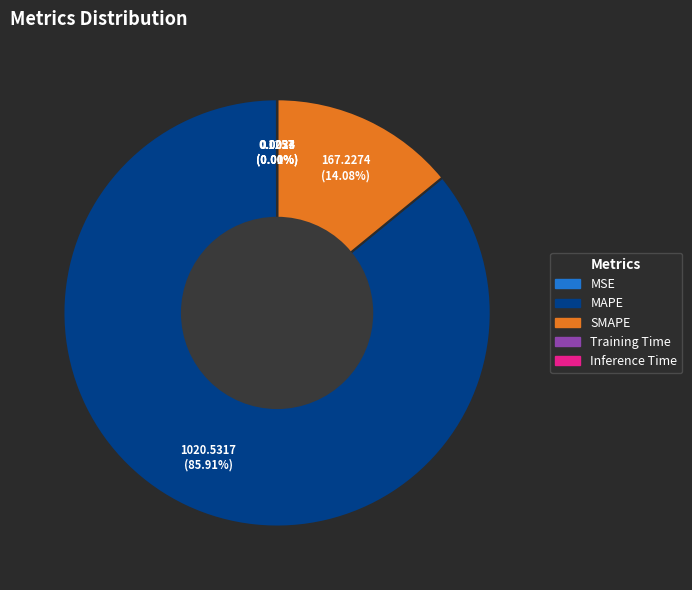

Does any single category account for the majority?

Yes